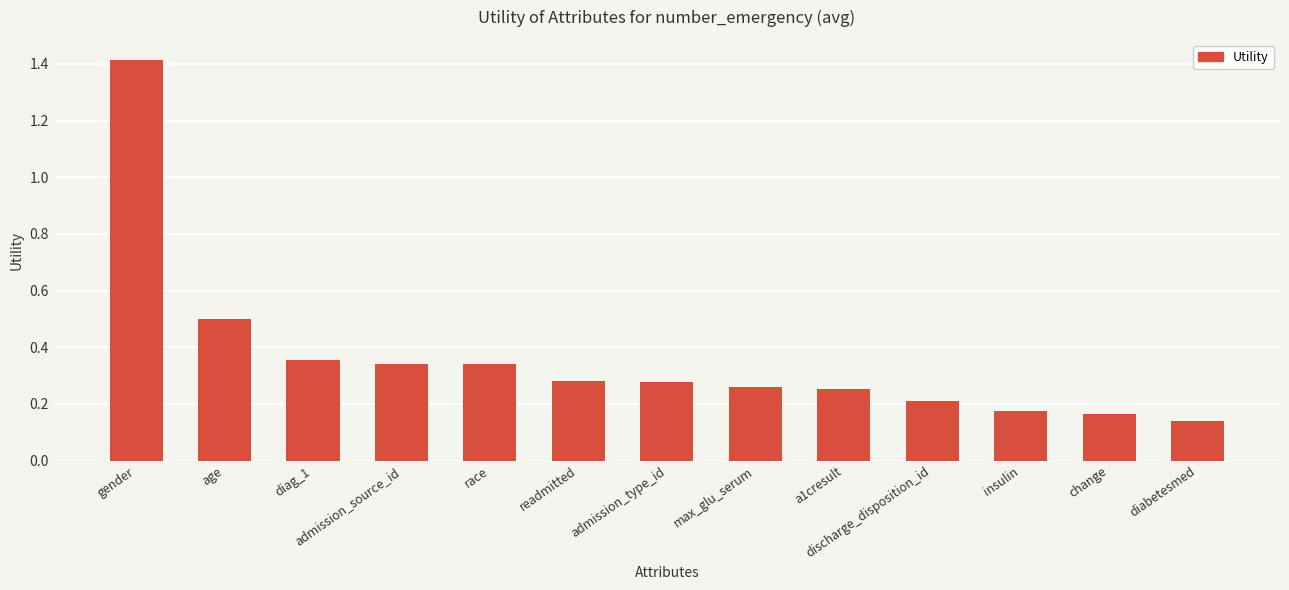

Which label corresponds to the largest value in the chart?

gender